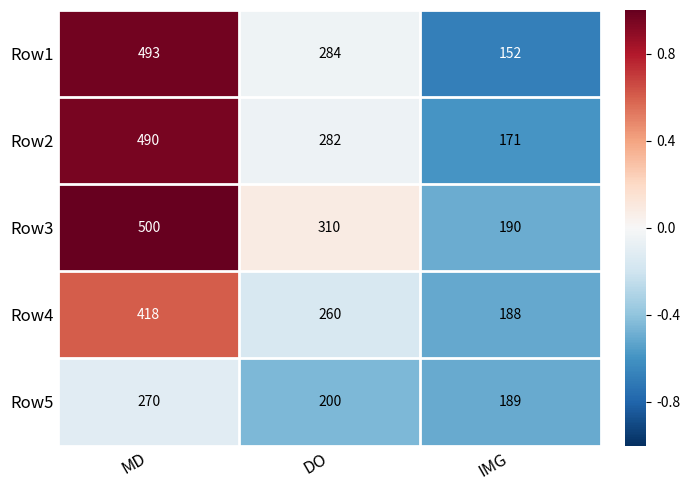

What is the difference between the highest and lowest values at IMG?

38